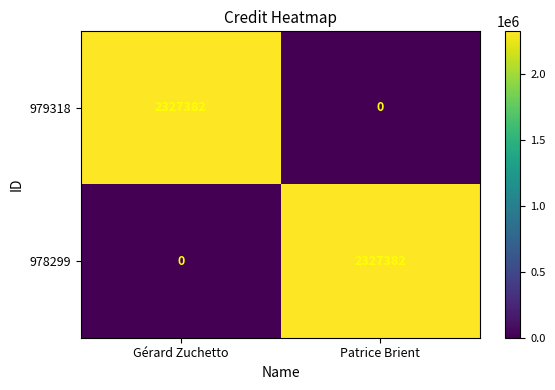

True or false: 979318 has a value of 3538708 at Gérard Zuchetto.

False